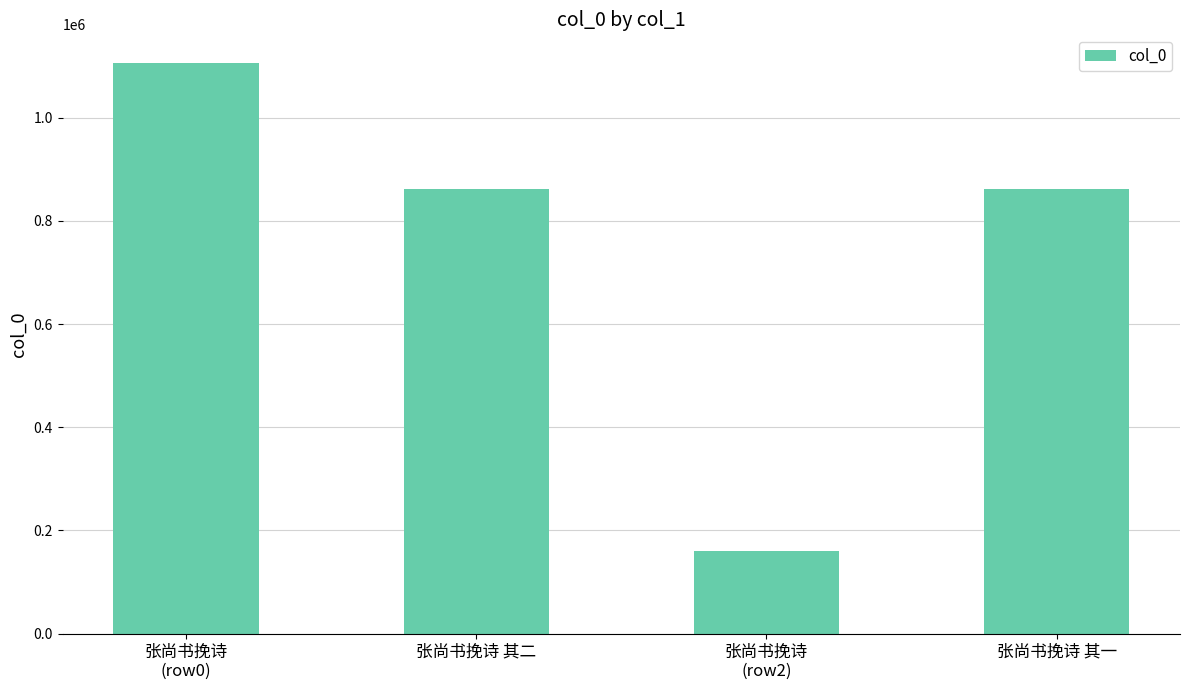

What is the smallest value displayed?

161057